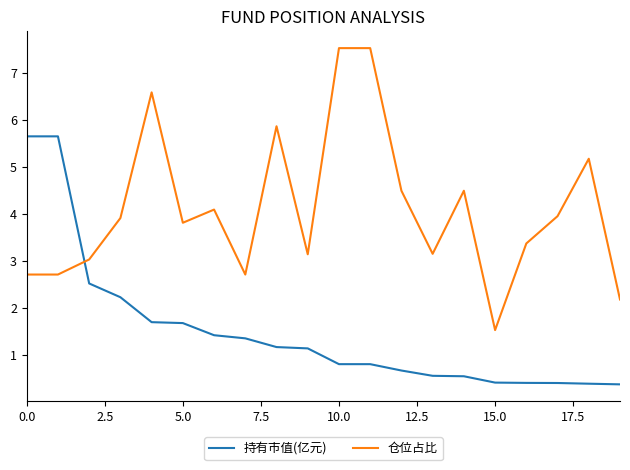

List the series in order of their peak value, highest first.

仓位占比, 持有市值(亿元)